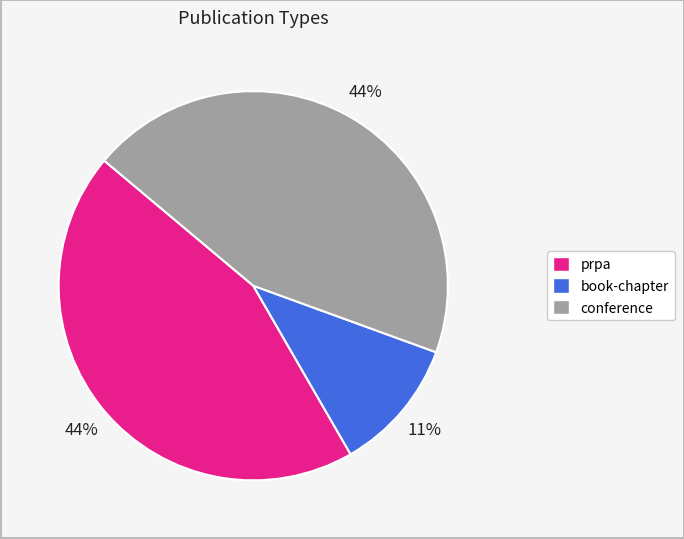

Which category has the smallest portion of the pie?

book-chapter